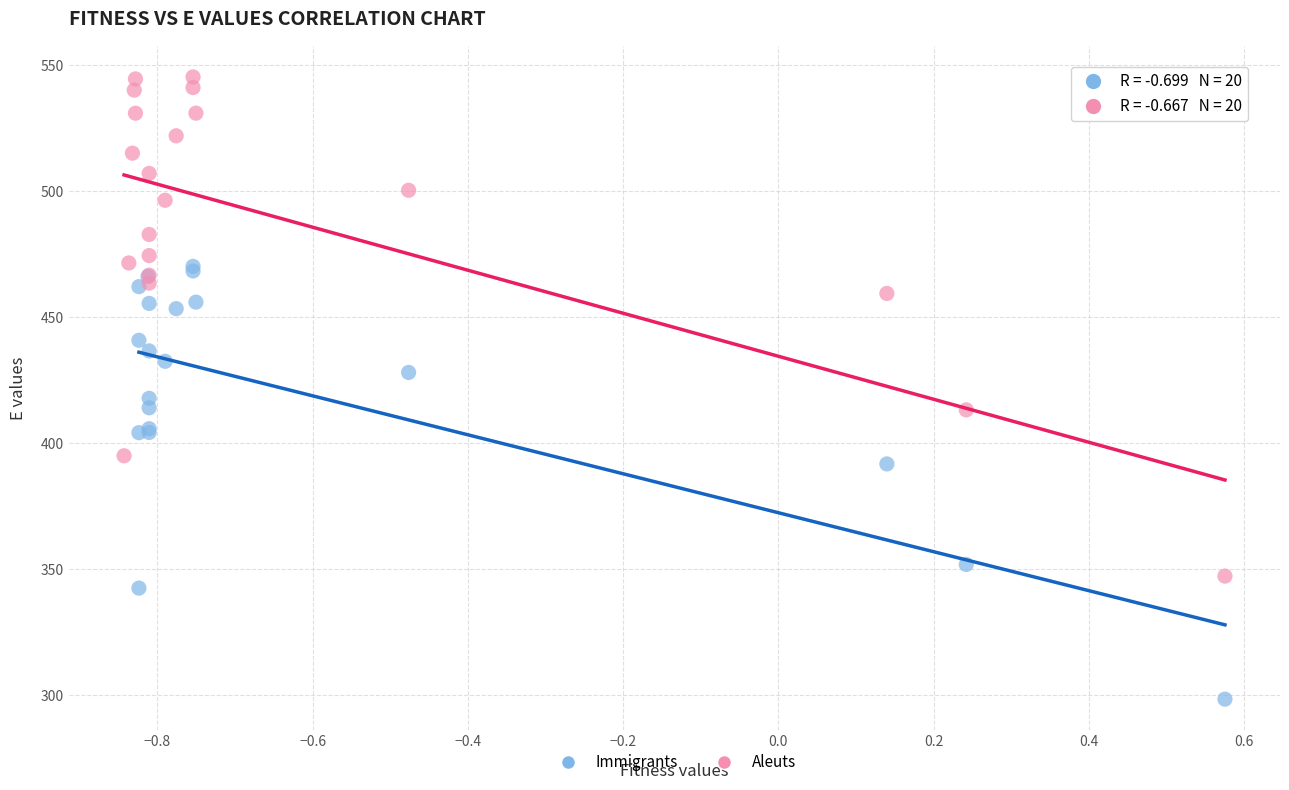

Which series has the widest spread of Y values?

Aleuts